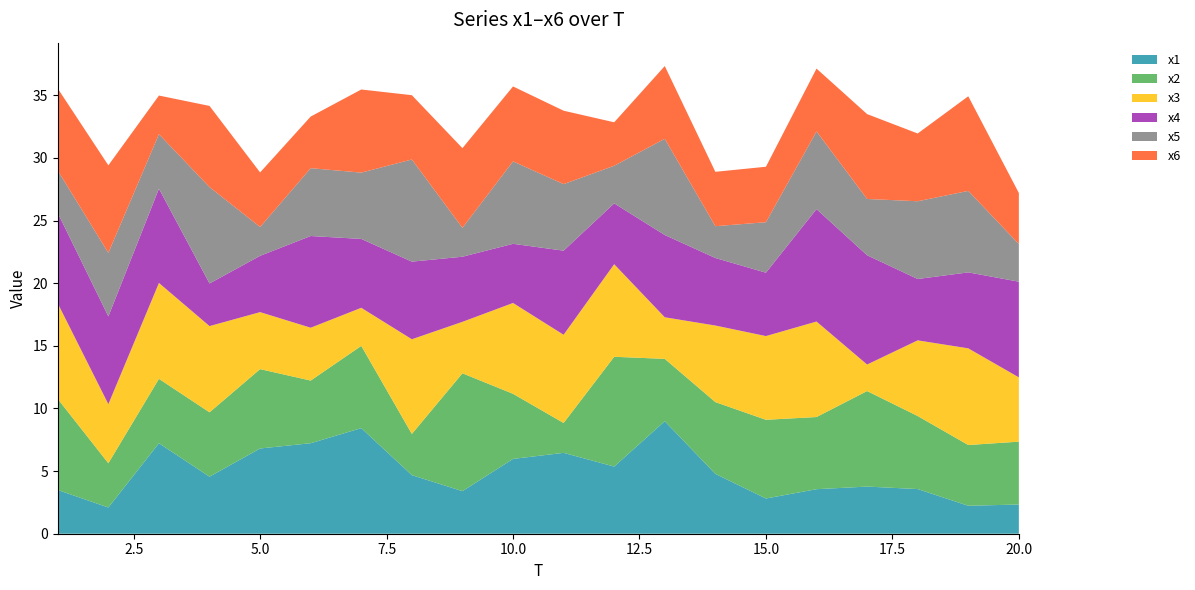

Reading left to right, what are all the values shown in this chart?

x1: 1=3.5	2=2.1	3=7.2	4=4.6	5=6.8	6=7.2	7=8.4	8=4.7	9=3.4	10=6.0	11=6.5	12=5.4	13=9.0	14=4.8	15=2.8	16=3.6	17=3.8	18=3.6	19=2.2	20=2.3
x2: 1=7.3	2=3.5	3=5.1	4=5.1	5=6.3	6=5.0	7=6.6	8=3.3	9=9.4	10=5.2	11=2.4	12=8.8	13=5.0	14=5.7	15=6.3	16=5.8	17=7.6	18=5.8	19=4.8	20=5.0
x3: 1=7.6	2=4.7	3=7.7	4=6.9	5=4.6	6=4.2	7=3.0	8=7.6	9=4.1	10=7.3	11=7.0	12=7.4	13=3.3	14=6.1	15=6.7	16=7.6	17=2.1	18=6.0	19=7.7	20=5.1
x4: 1=7.2	2=7.0	3=7.5	4=3.4	5=4.5	6=7.3	7=5.5	8=6.2	9=5.2	10=4.7	11=6.7	12=4.9	13=6.6	14=5.4	15=5.1	16=9.0	17=8.7	18=4.9	19=6.1	20=7.6
x5: 1=3.4	2=5.1	3=4.4	4=7.7	5=2.3	6=5.4	7=5.3	8=8.2	9=2.3	10=6.6	11=5.3	12=3.0	13=7.7	14=2.5	15=4.0	16=6.2	17=4.5	18=6.2	19=6.5	20=3.0
x6: 1=6.5	2=7.0	3=3.1	4=6.5	5=4.4	6=4.1	7=6.6	8=5.1	9=6.4	10=6.0	11=5.9	12=3.5	13=5.8	14=4.3	15=4.4	16=5.0	17=6.8	18=5.4	19=7.6	20=4.1